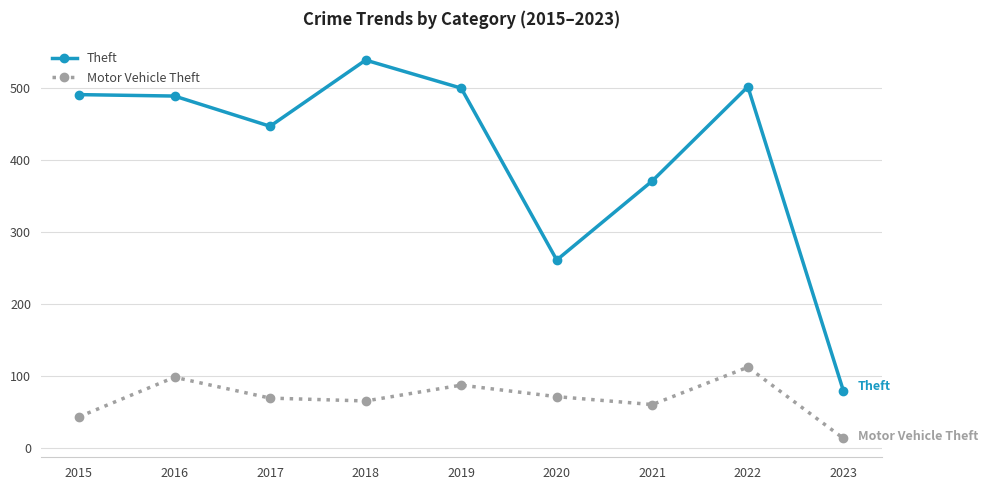

At which label is Theft closest to 309?

2020